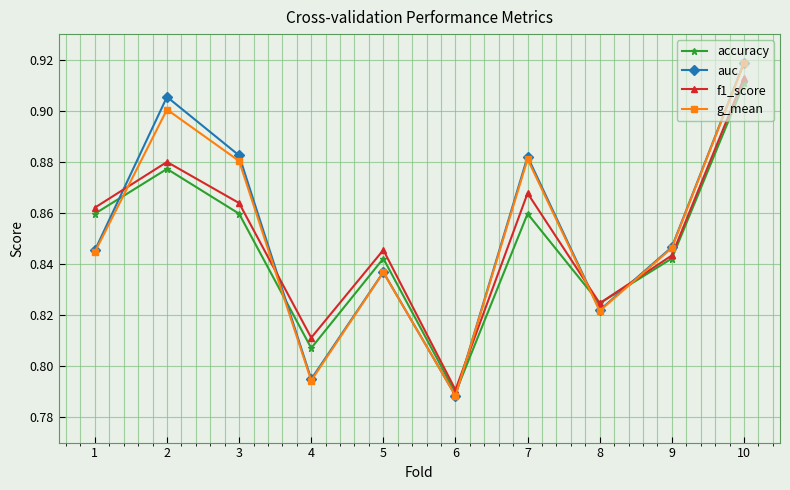

How many series are shown in this chart?

4